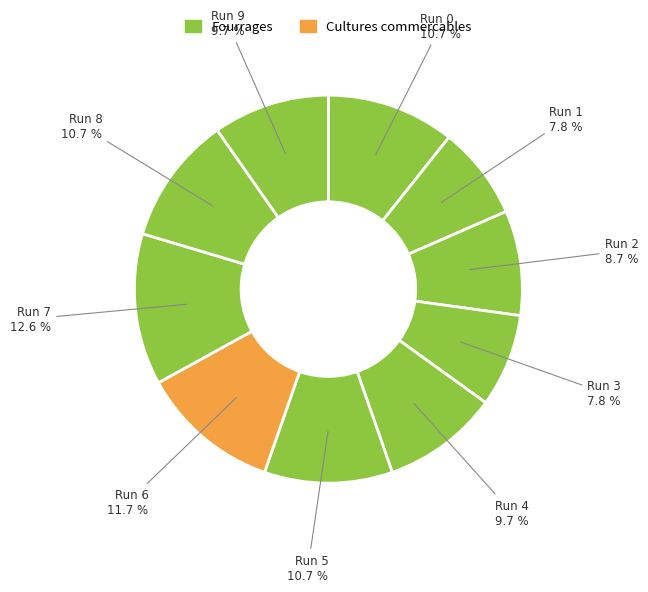

Does any single category account for the majority?

No